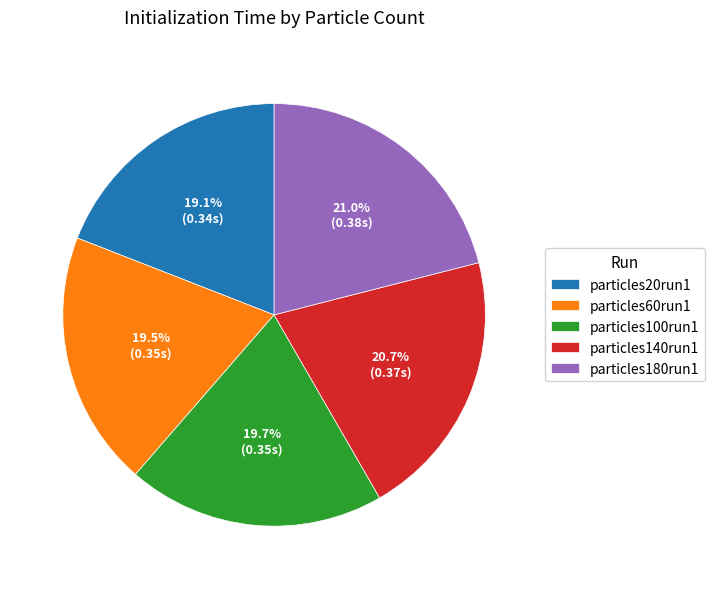

Which has a higher value, particles180run1 or particles100run1?

particles180run1